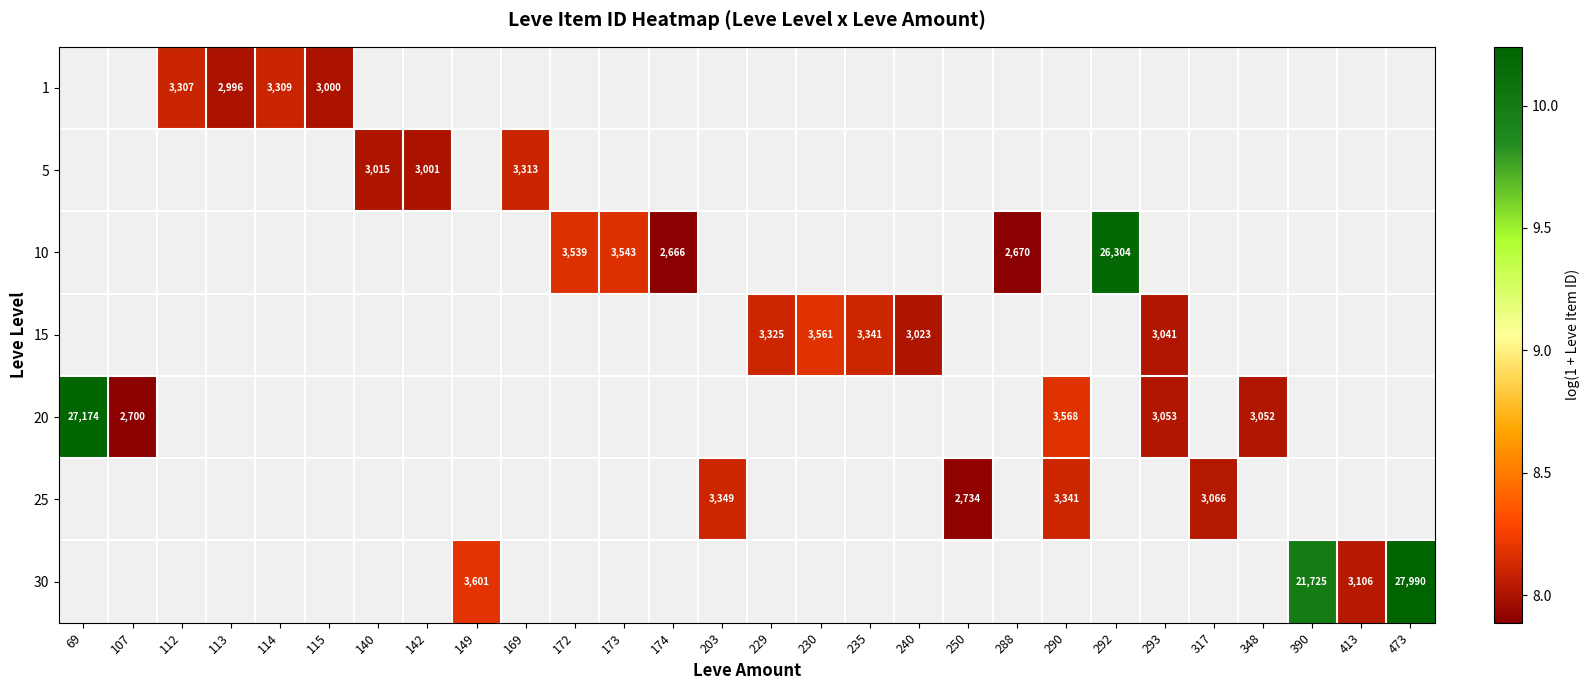

How many distinct data groups are displayed?

7